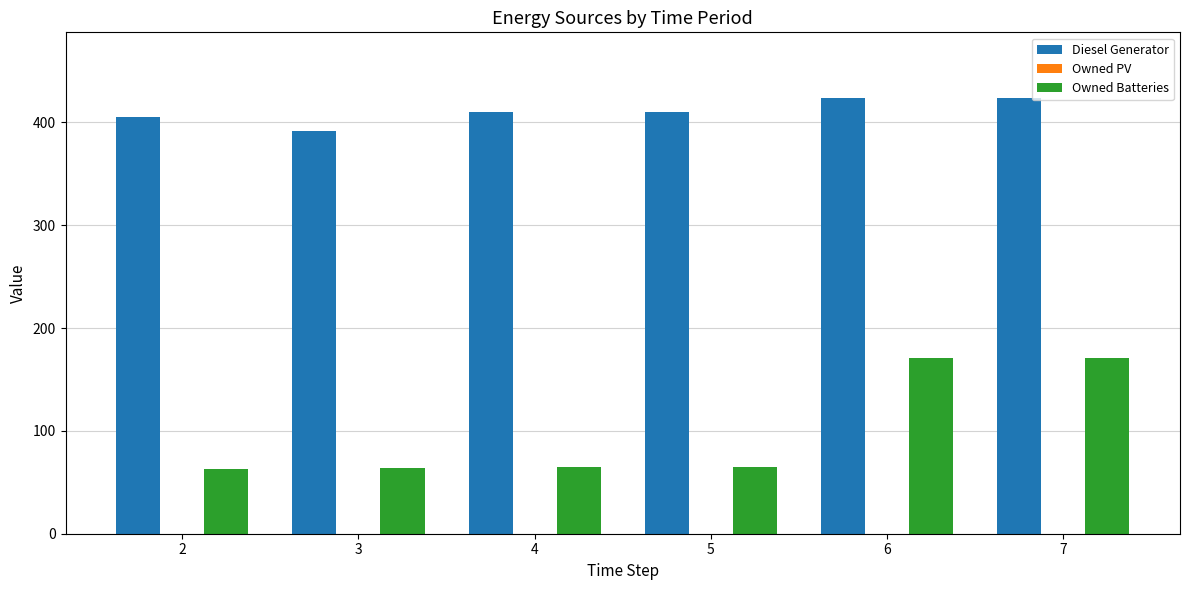

Which series has the largest total across all categories?

Diesel Generator